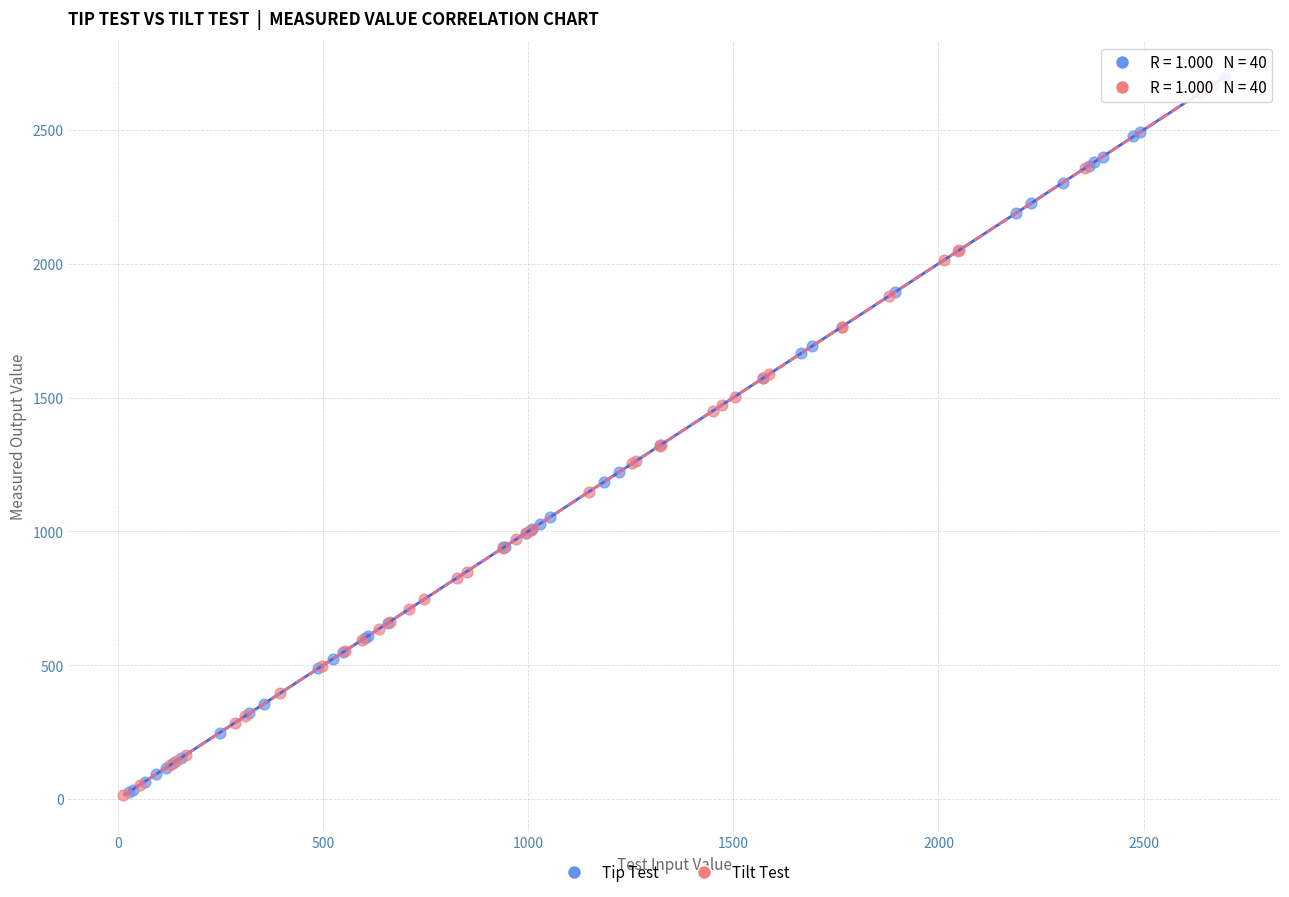

Which series contains the highest Y value?

Tip Test